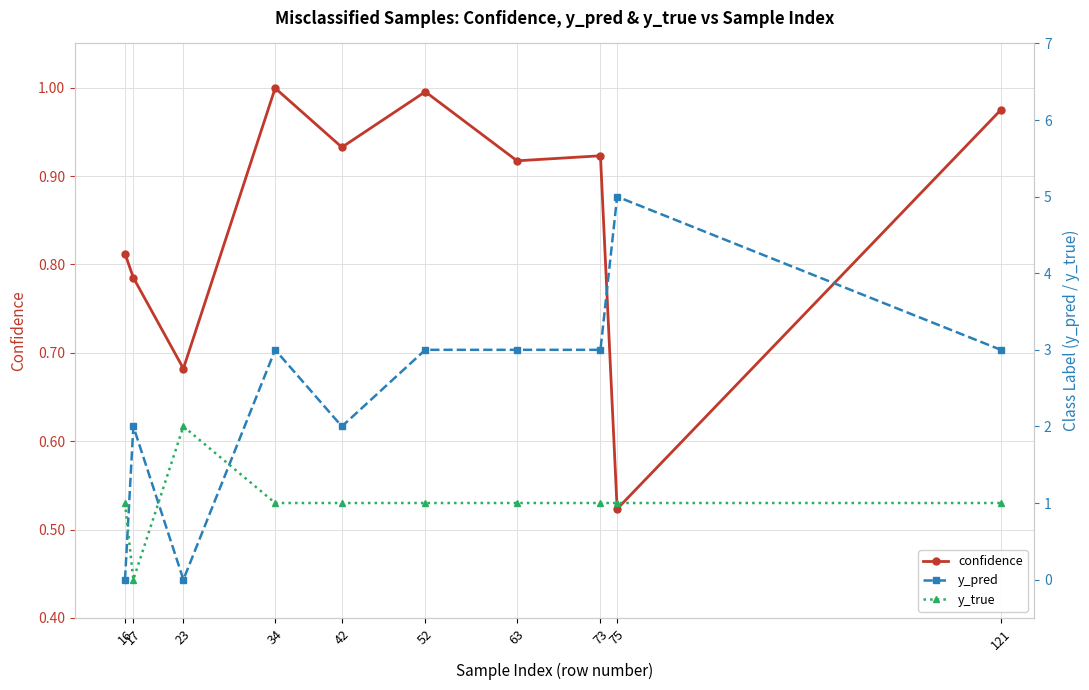

What is the maximum value shown in the chart?

5.0